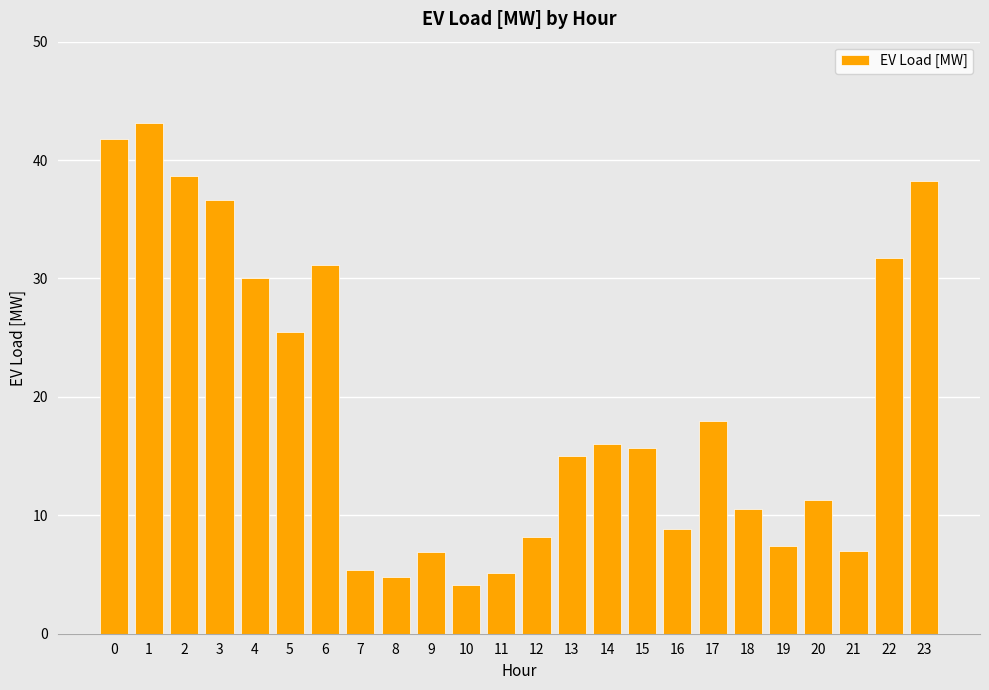

The value at 0 is 41.8. True or false?

True